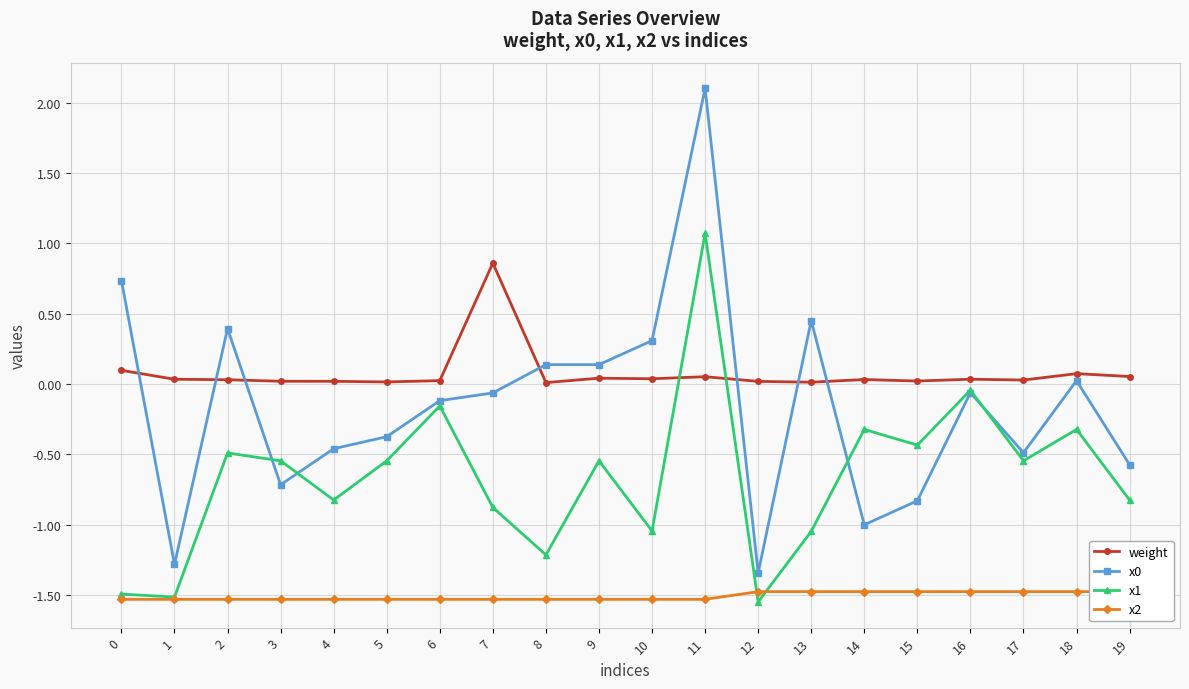

True or false: x2 and x0 intersect in this chart.

False